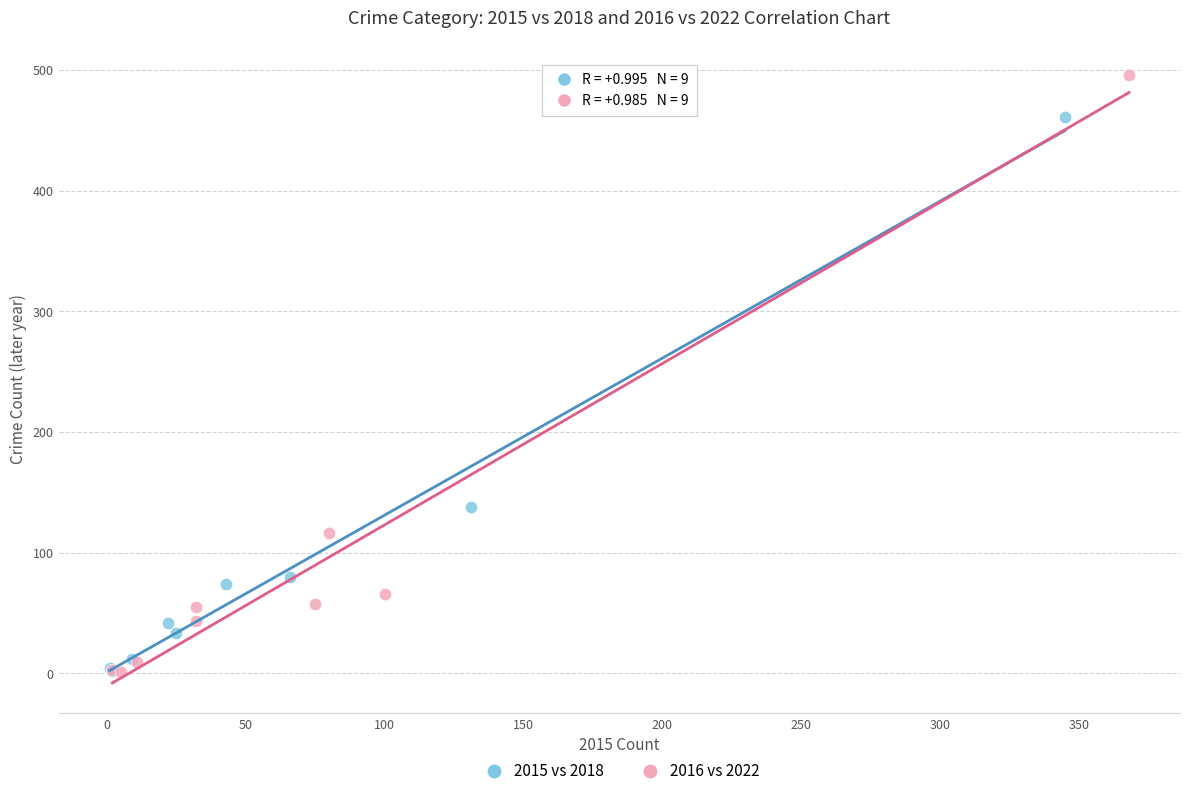

Which series has the widest spread of Y values?

2016 vs 2022